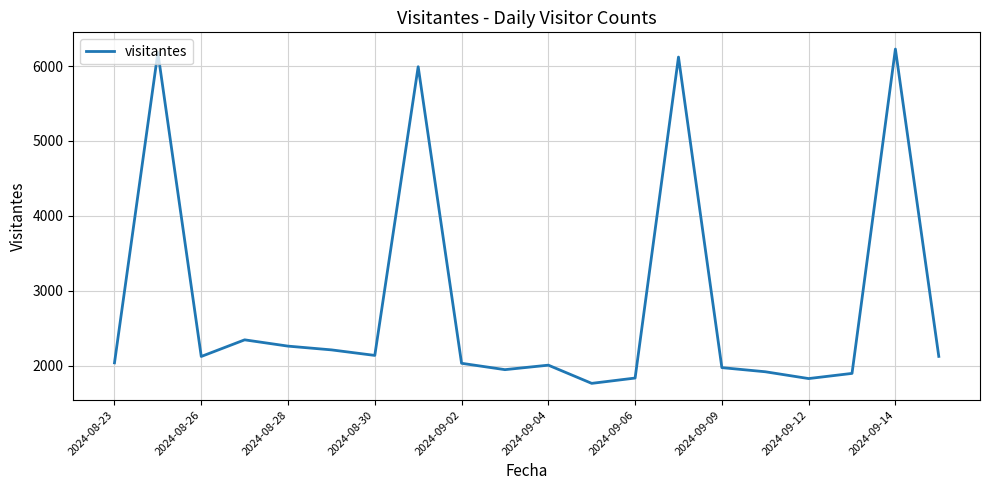

What is the maximum value shown in the chart?

6227